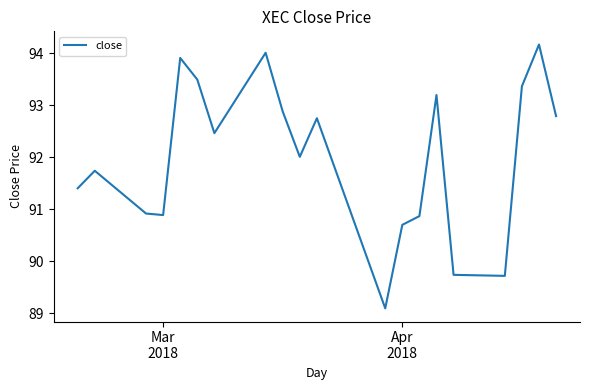

Reading left to right, extract all data points from this chart.

91.4	91.7	90.9	90.9	93.9	93.5	92.5	94.0	92.9	92.0	92.8	89.1	90.7	90.9	93.2	89.7	89.7	93.4	94.2	92.8